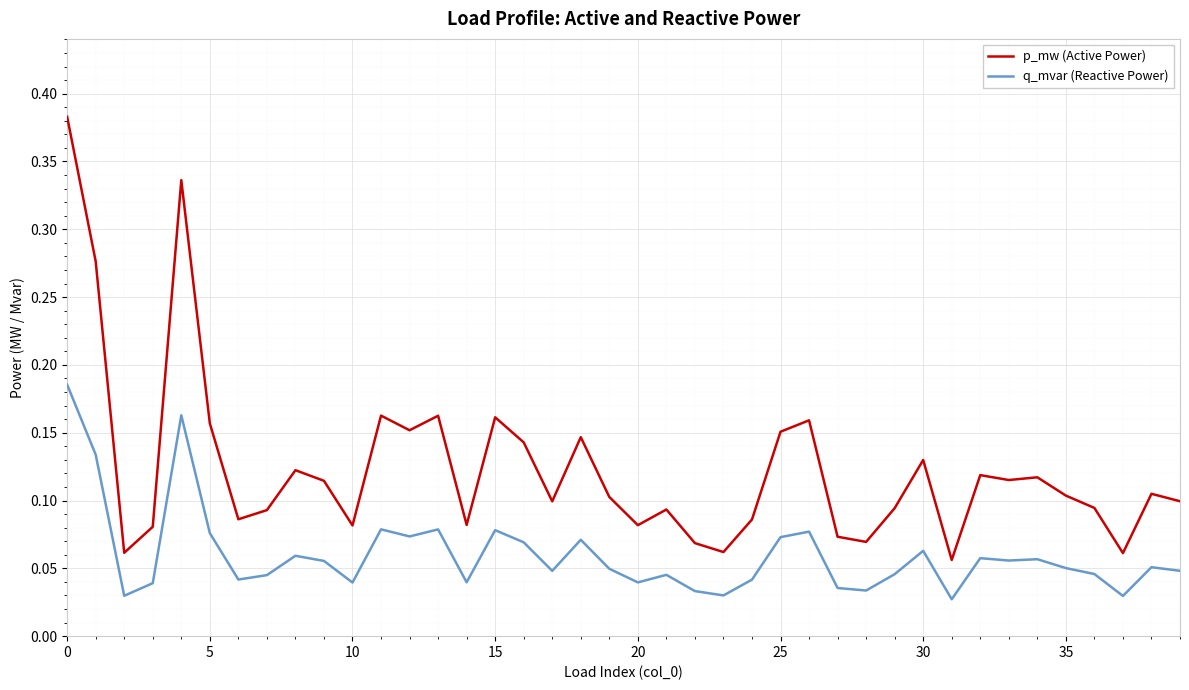

Which series has the largest range (max minus min)?

p_mw (Active Power)